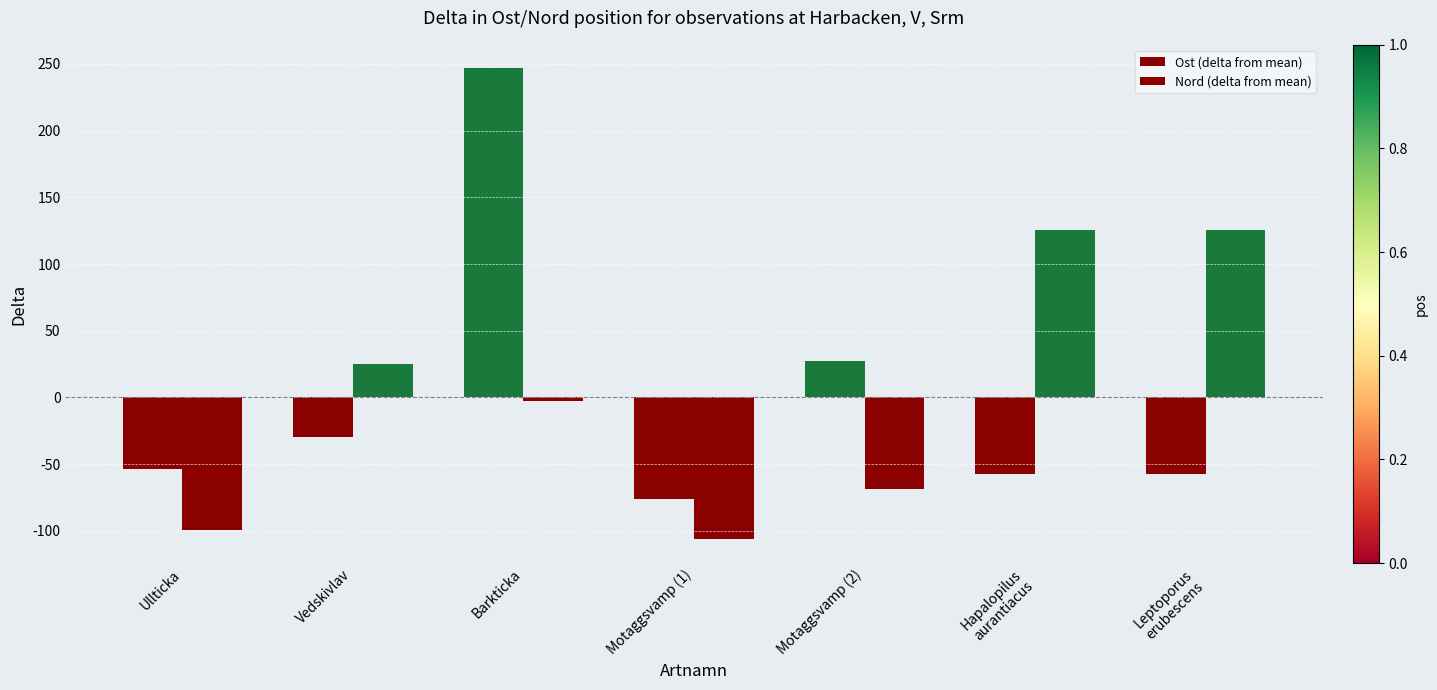

Rank the series at Ullticka from lowest to highest value.

Nord (delta from mean), Ost (delta from mean)